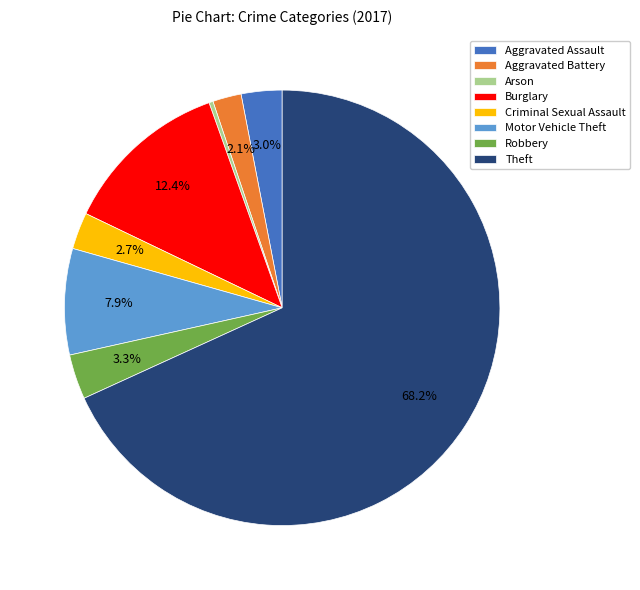

How many segments does this pie chart have?

8